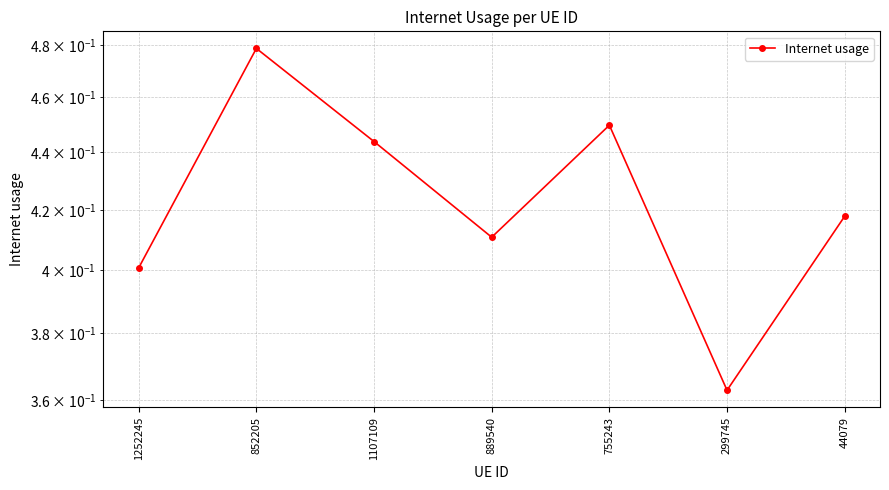

List the labels in order of value, largest first.

852205, 755243, 1107109, 44079, 889540, 1252245, 299745